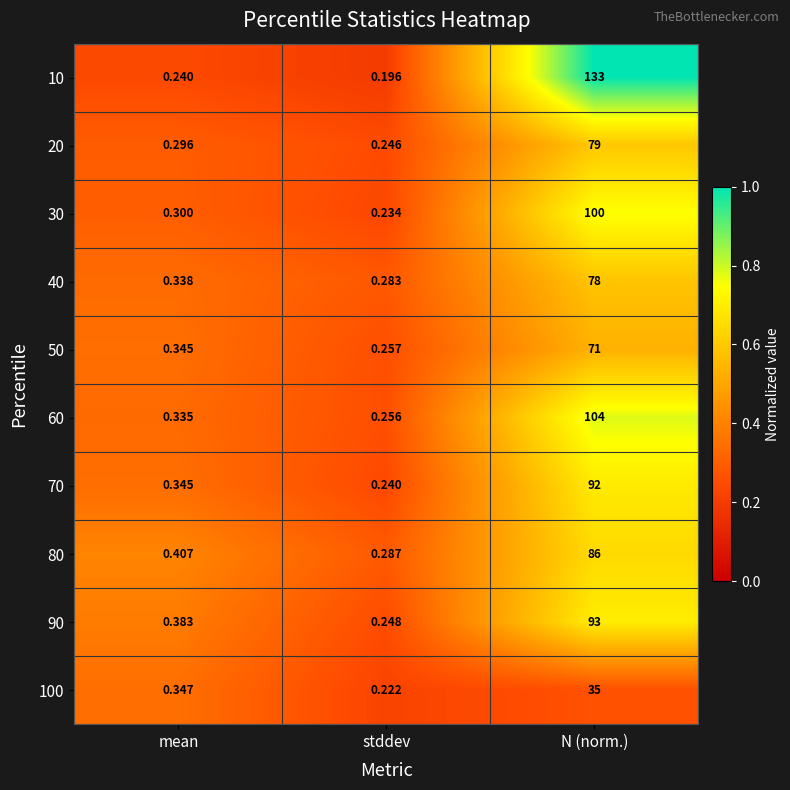

Which series changed the most between mean and N (norm.)?

10